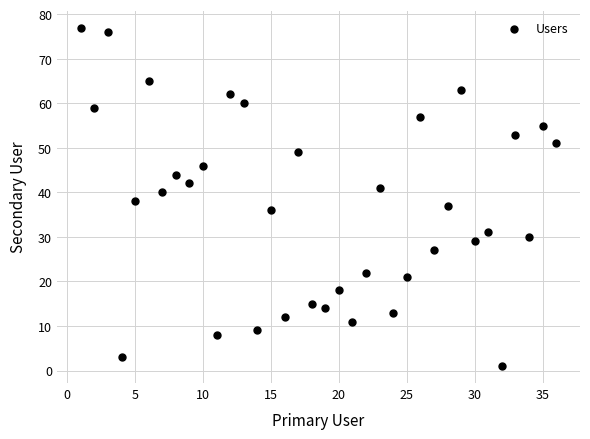

What is the range of X values (max minus min)?

35